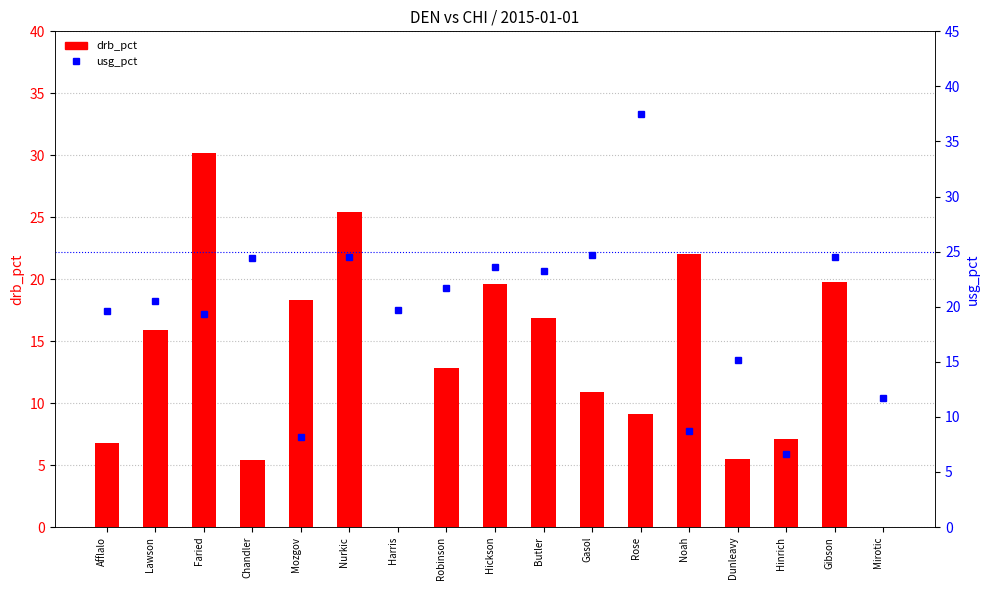

Is the value of drb_pct at Harris greater than the value of usg_pct at Hinrich?

No